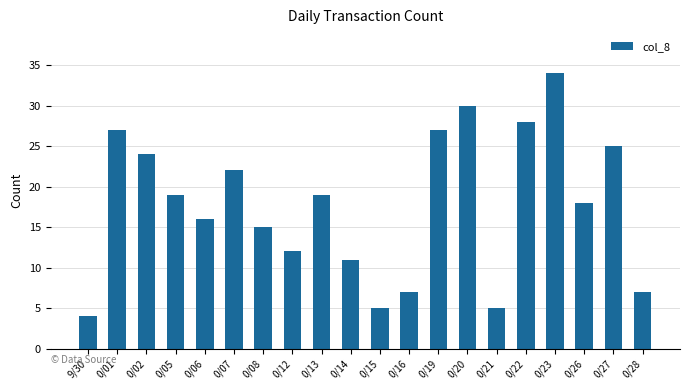

Reading left to right, transcribe all the data shown in this chart.

4	27	24	19	16	22	15	12	19	11	5	7	27	30	5	28	34	18	25	7